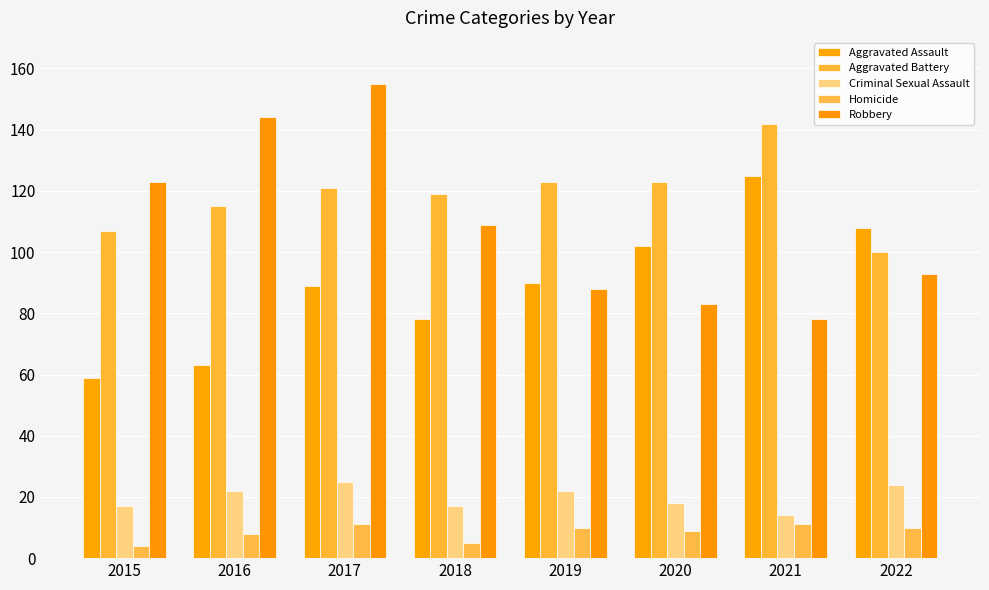

Which series changed the most between 2018 and 2022?

Aggravated Assault